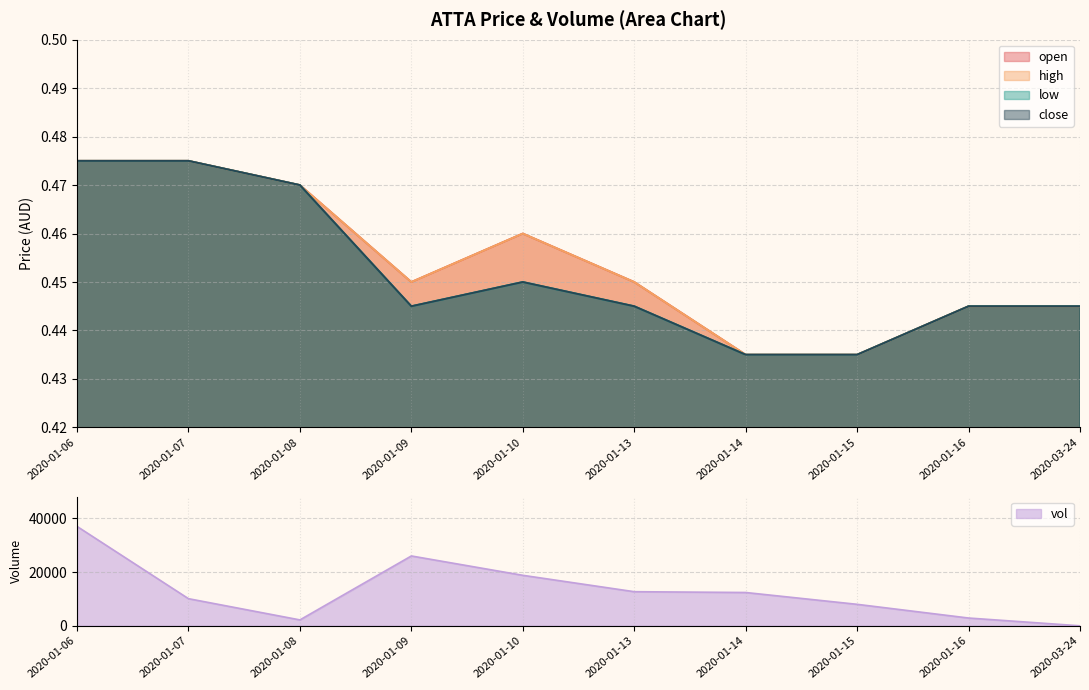

Where is high nearest to the value 0?

2020-01-14